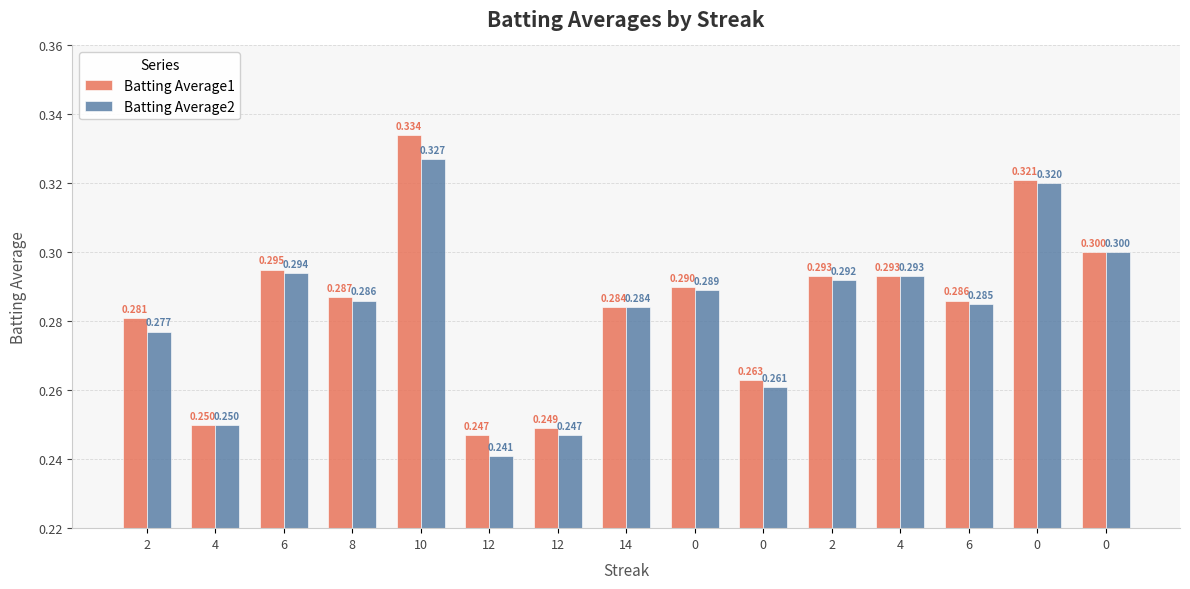

Count the number of data series in this chart.

2